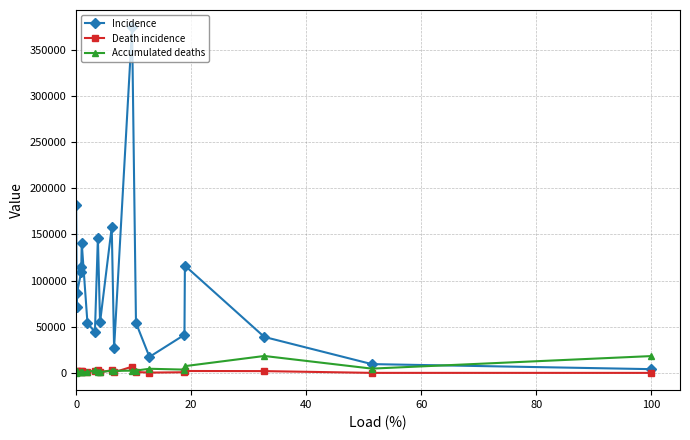

Which series has the largest range (max minus min)?

Incidence